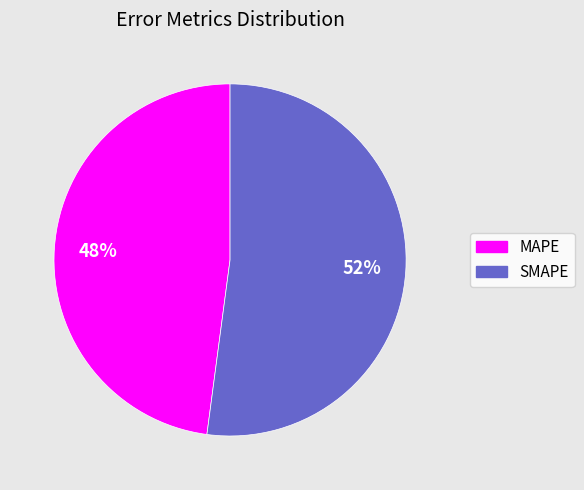

To the nearest percent, what portion does SMAPE represent?

52%